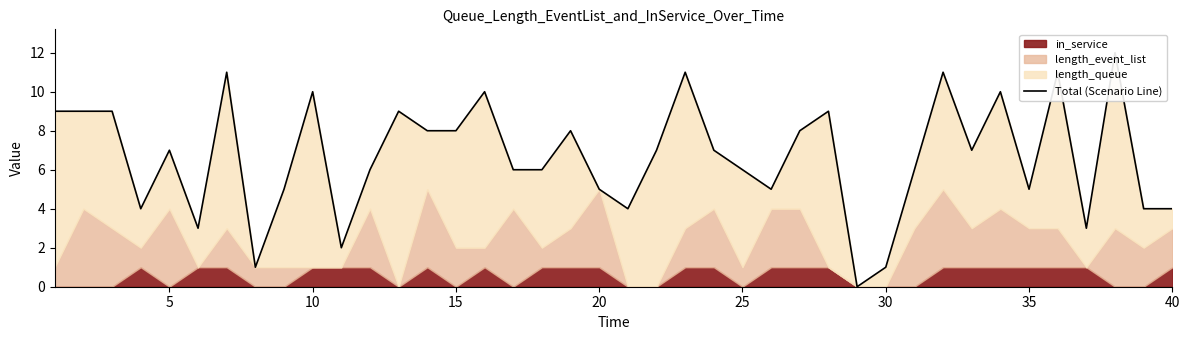

What is the change in value from 40 to 24?

+1